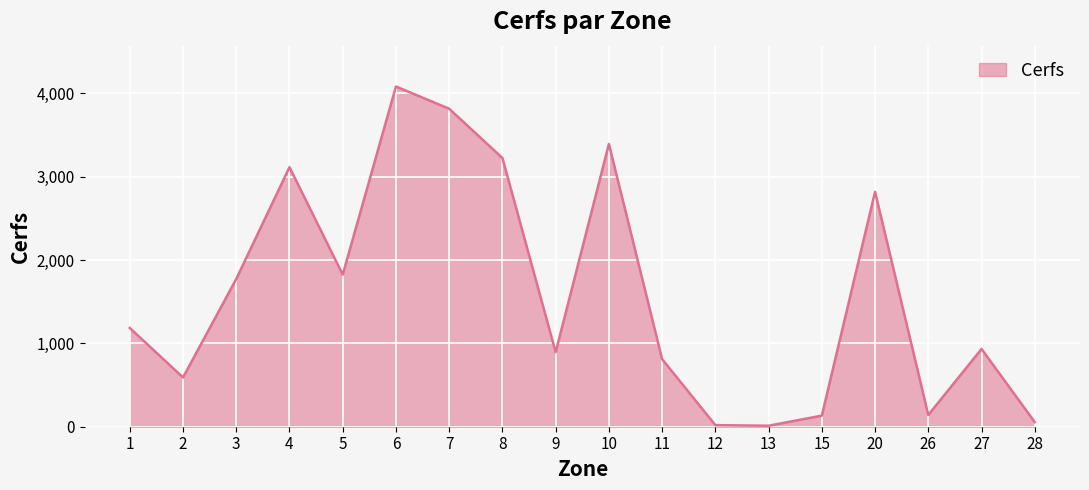

Between 15 and 11, which is larger?

11